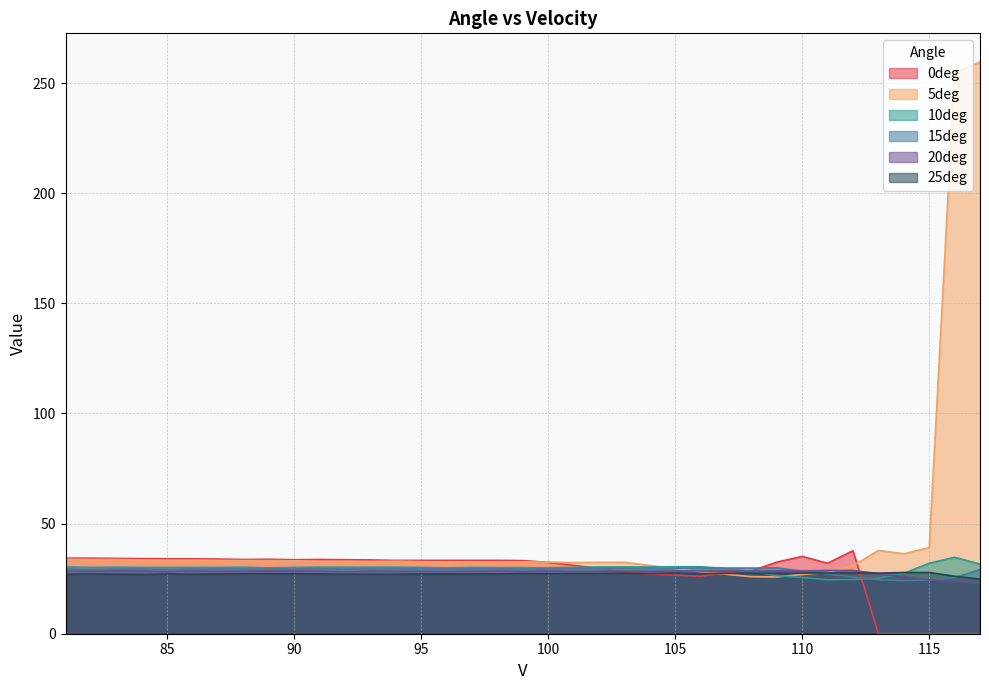

What is the approximate value of 10deg at 96?

29.9